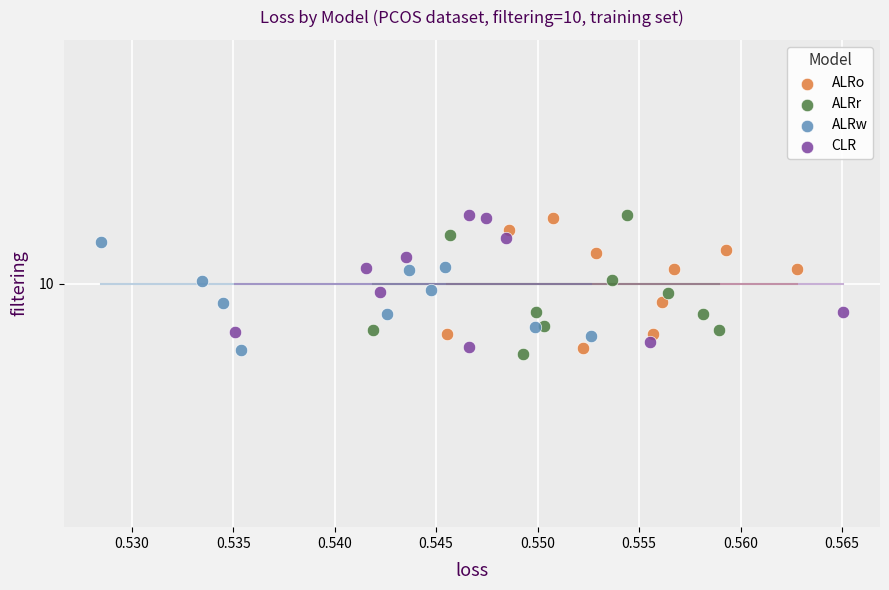

Which series has the widest spread of Y values?

ALRr